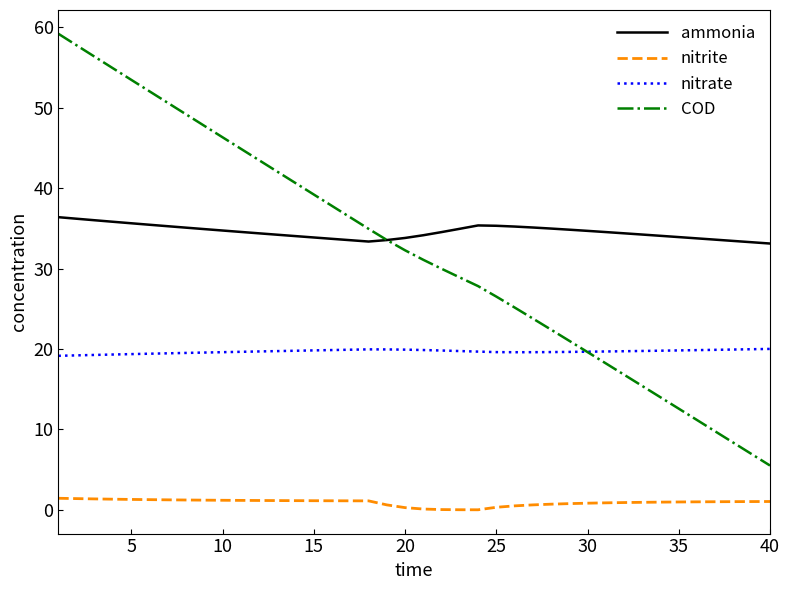

True or false: ammonia and nitrite intersect in this chart.

False